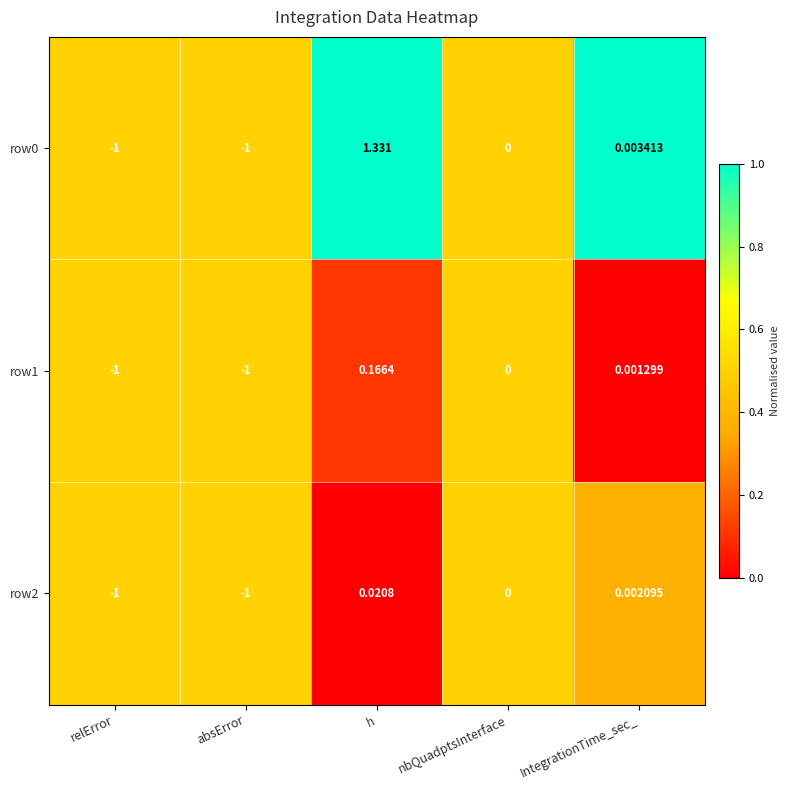

Where does the row1 series first go above 0?

h